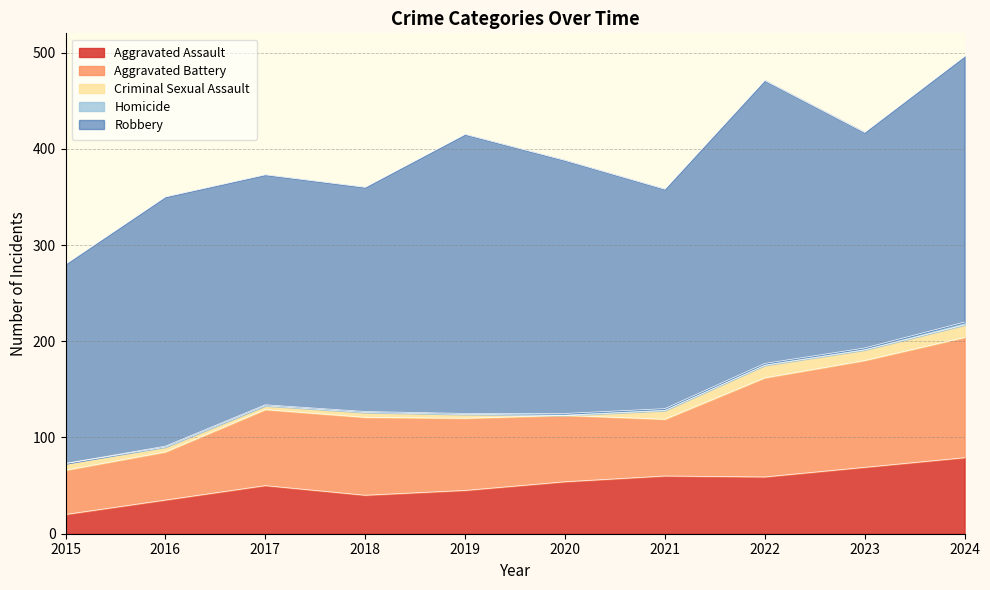

In Aggravated Assault, how many points are higher than both neighbors (excluding endpoints)?

2